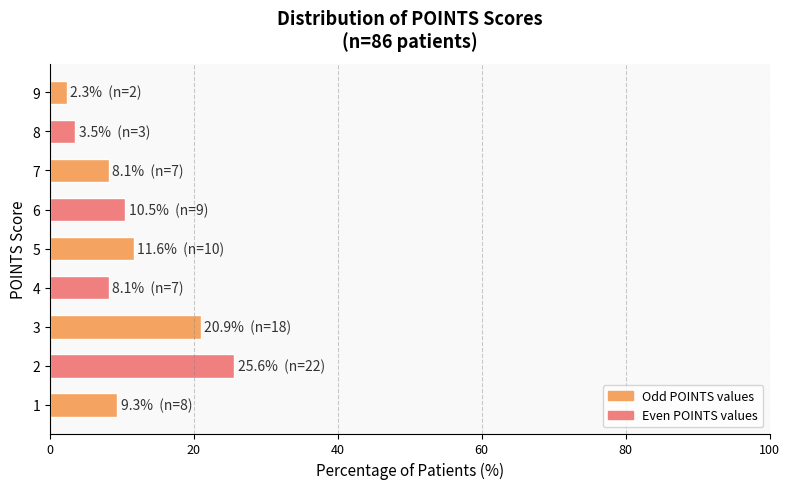

Which label corresponds to the smallest value in the chart?

9